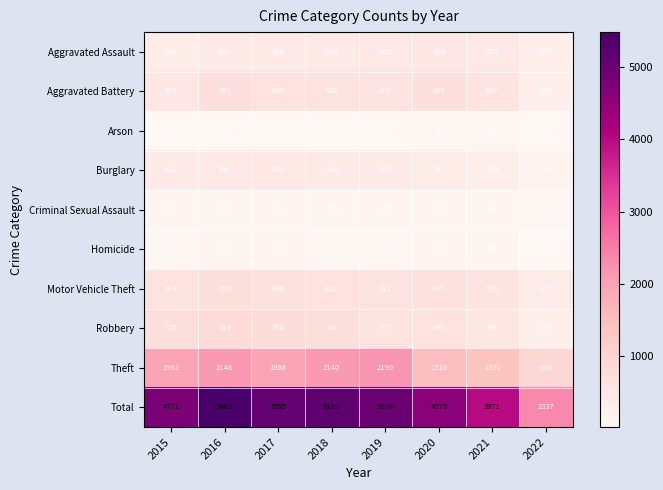

At which category is the sum across all series the highest?

2016